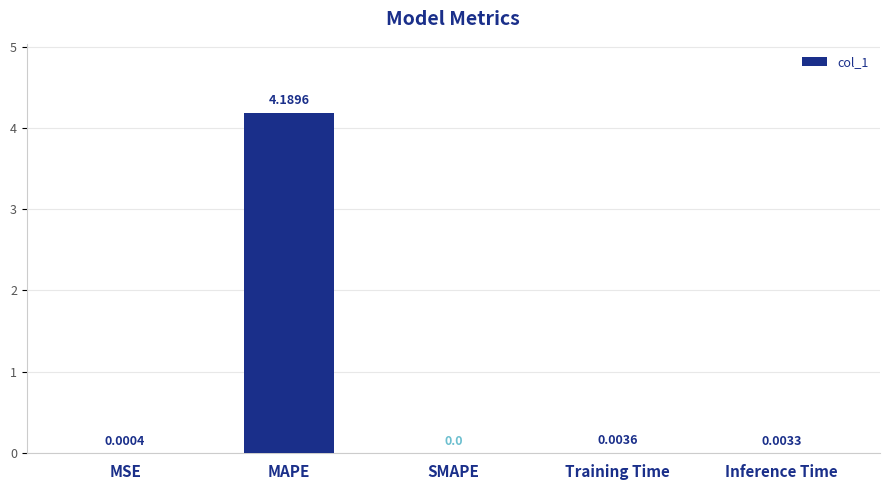

Between MSE and MAPE, which is larger?

MAPE